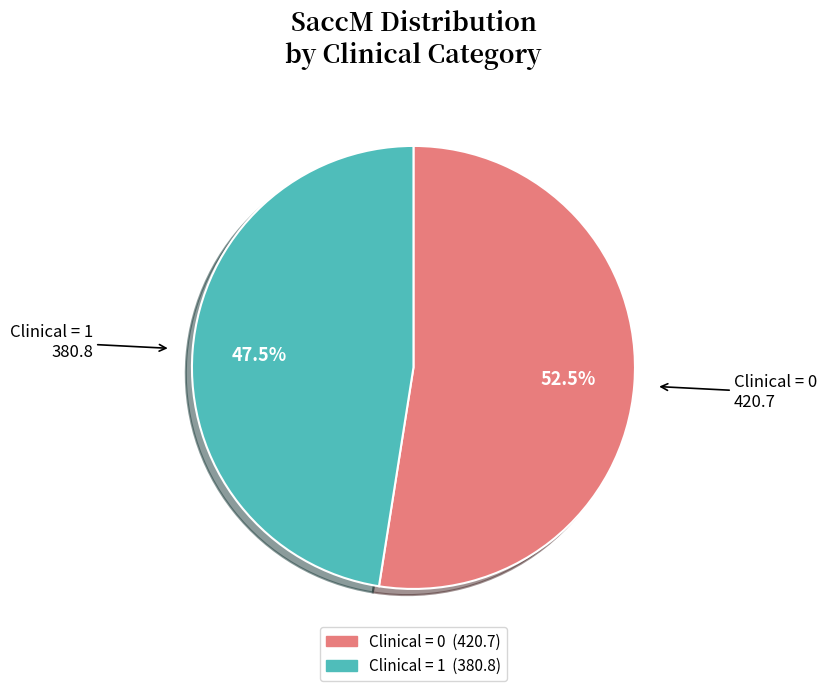

Is there a majority slice in this chart?

Yes